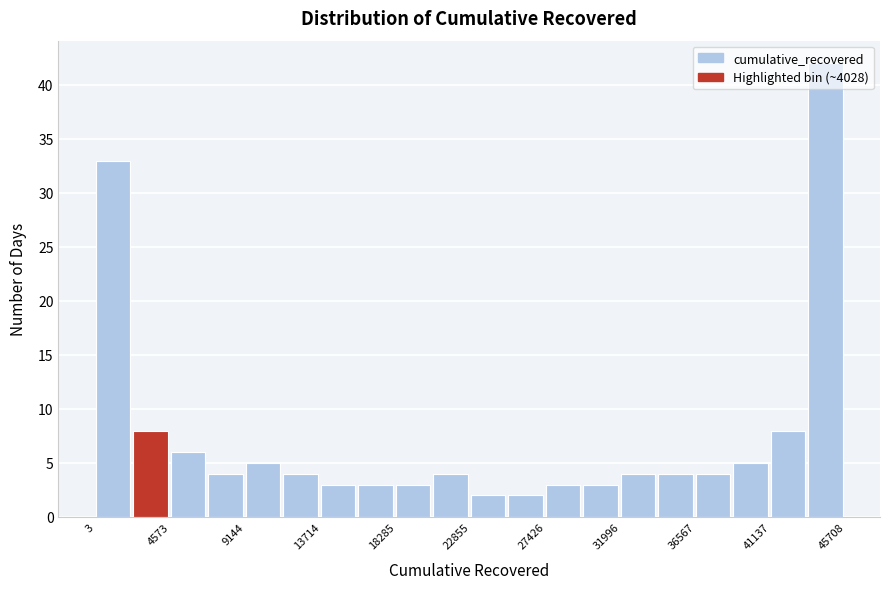

What is the height of the bar covering 7000 to 9000 on the x-axis? Neither the bar edges nor the heights are printed on the chart, so give them approximately, as read against the axes.

4